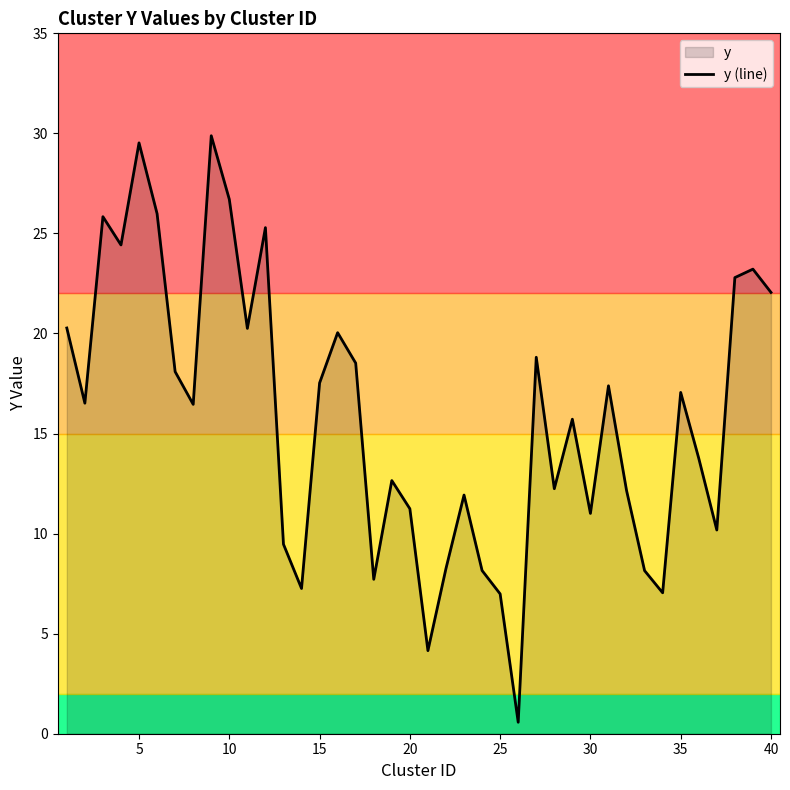

Reading left to right, transcribe all the data shown in this chart.

20.3	16.5	25.8	24.4	29.5	26.0	18.1	16.5	29.9	26.7	20.3	25.3	9.5	7.3	17.5	20.0	18.5	7.7	12.7	11.2	4.2	8.3	11.9	8.2	7.0	0.6	18.8	12.2	15.7	11.0	17.4	12.2	8.1	7.0	17.1	13.8	10.2	22.8	23.2	22.1